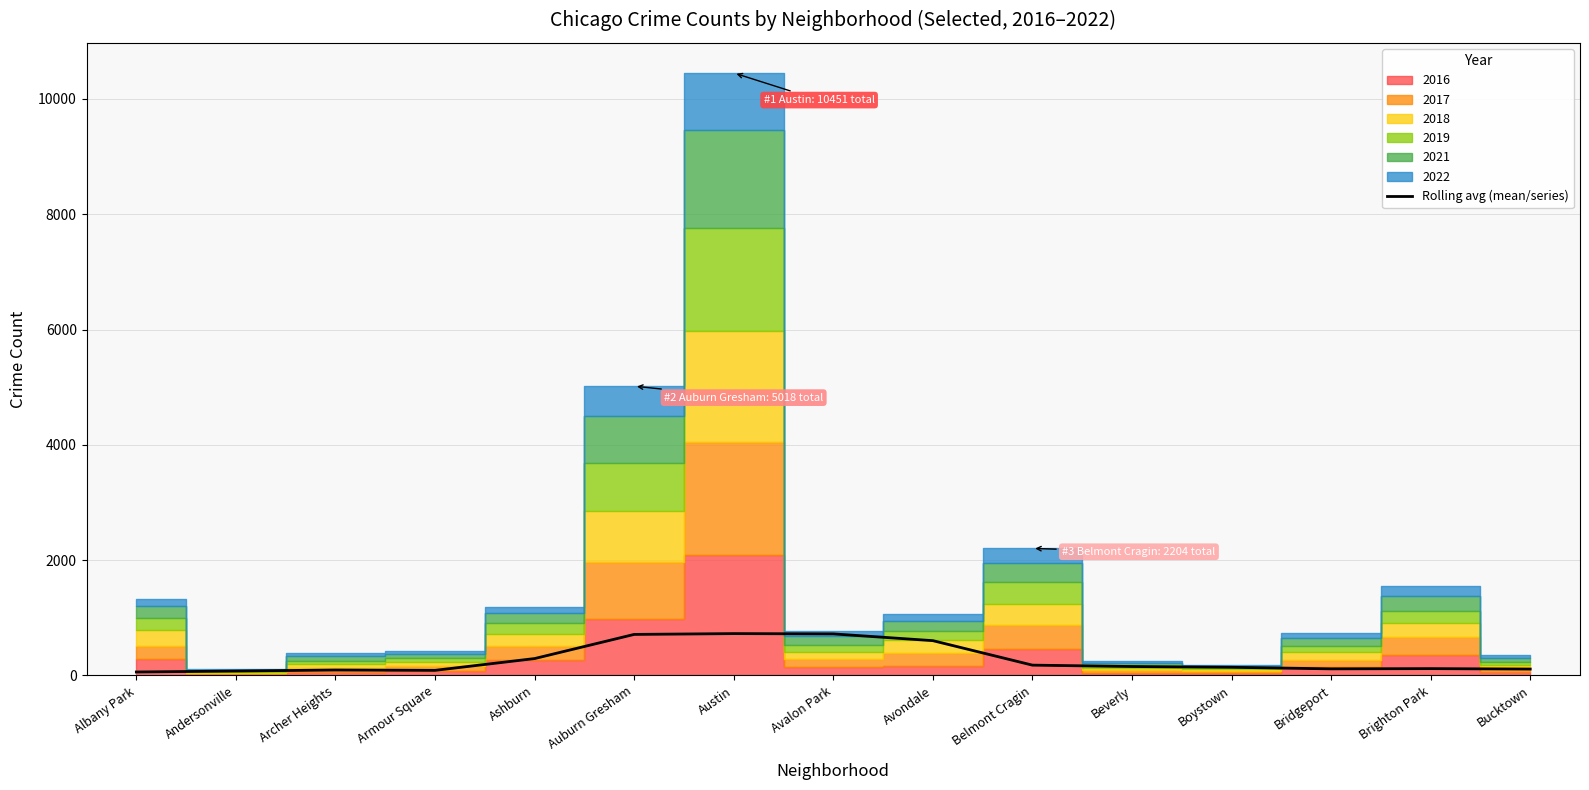

Where is the data nearest to the value 392?

Ashburn